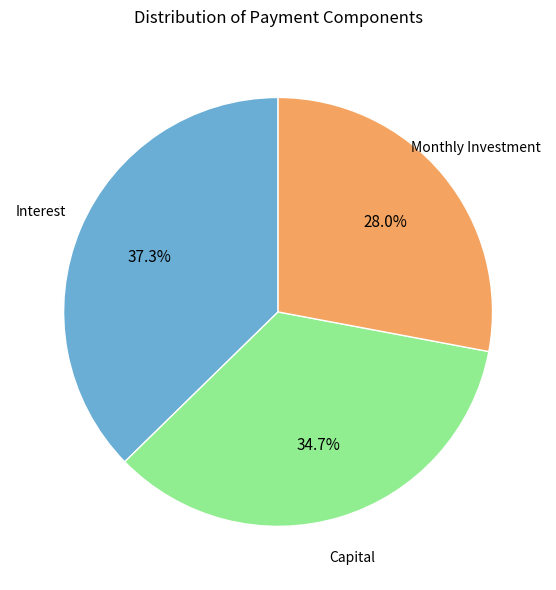

Does any single category account for the majority?

No